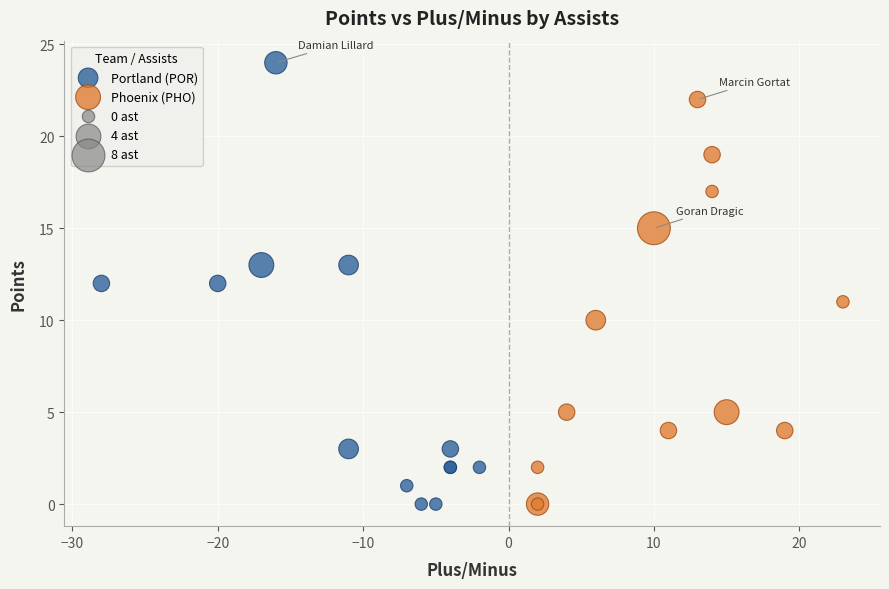

Which series has the largest Y range (max minus min)?

Portland (POR)